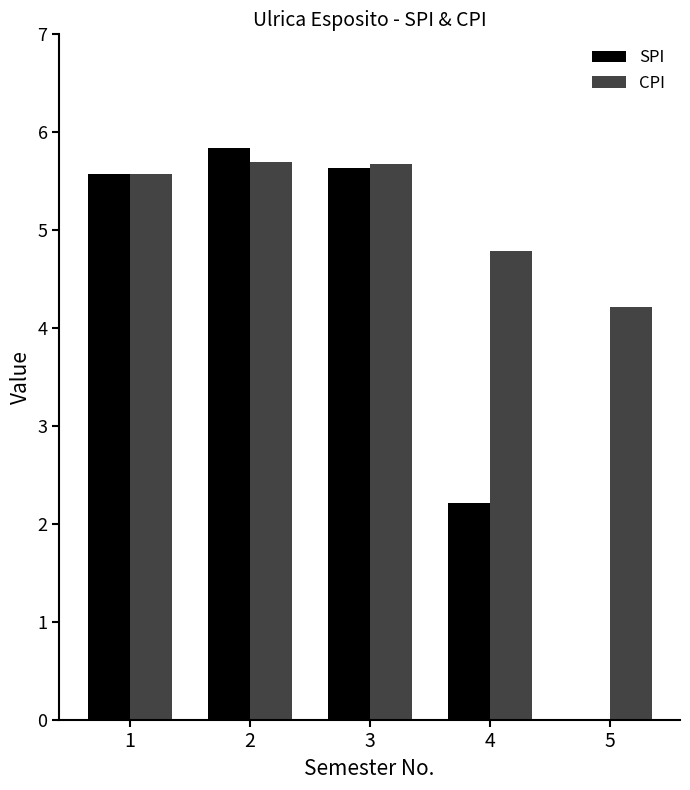

What is the highest value of the SPI series?

5.8